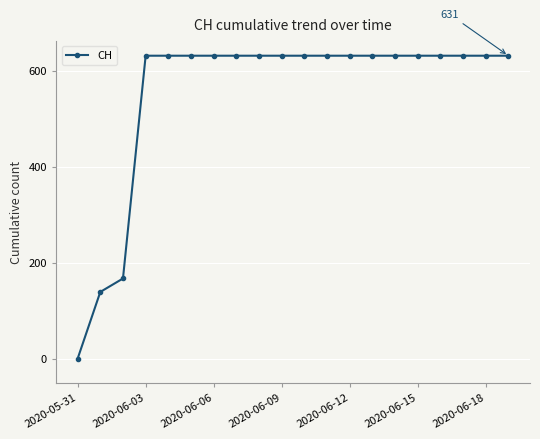

What is the value of the 12th point from the left?

631